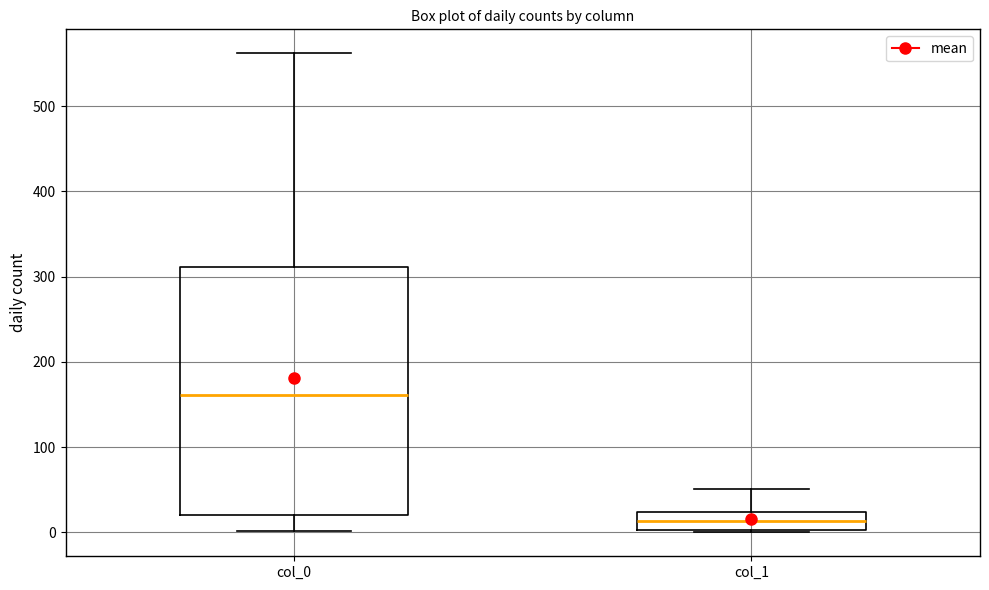

Reading left to right, read every box against the y-axis: the position of its median line, the range the box covers, and the ends of its whiskers. The values are not printed on the chart, so give them approximately, as read against the axis.

col_0: median 160, box 20 to 310, whiskers 0 to 560
col_1: median 10, box 0 to 20, whiskers 0 to 50